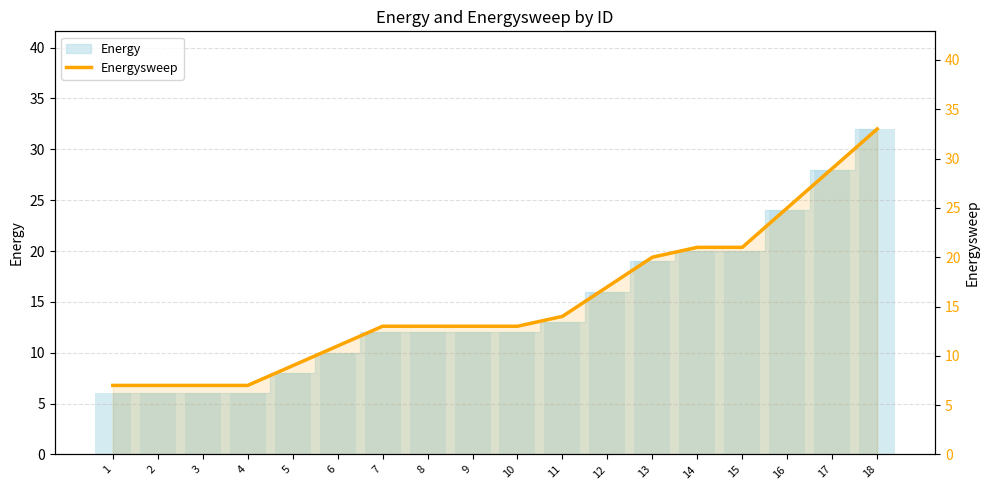

What is the sum of all values?

280